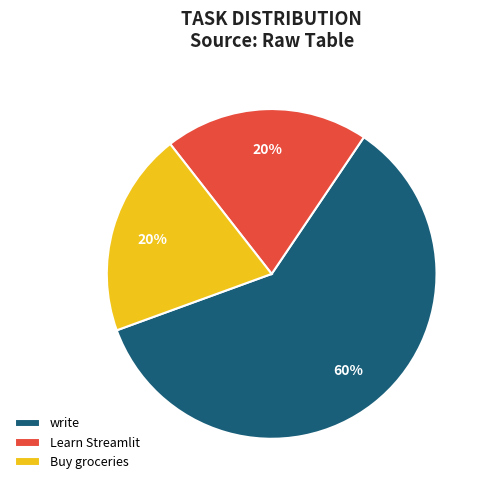

Which category has the biggest portion of the pie?

write